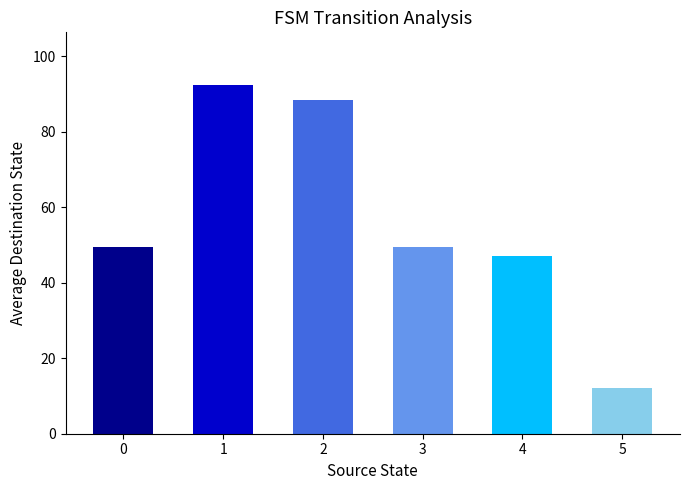

What is the difference between the maximum and minimum values?

80.5